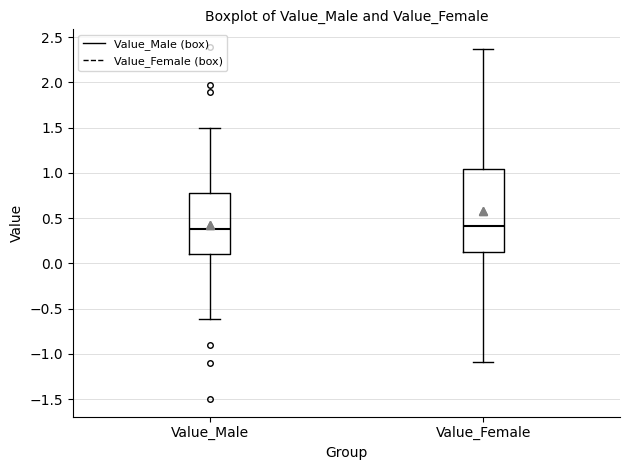

Reading left to right, transcribe this box plot: for each box, give where its median line is, the range the box spans, and where its two whiskers end, as read against the y-axis. The values are not printed on the chart, so give them approximately, as read against the axis.

Value_Male: median 0.40, box 0.10 to 0.75, whiskers -0.60 to 1.50
Value_Female: median 0.40, box 0.10 to 1.05, whiskers -1.10 to 2.35